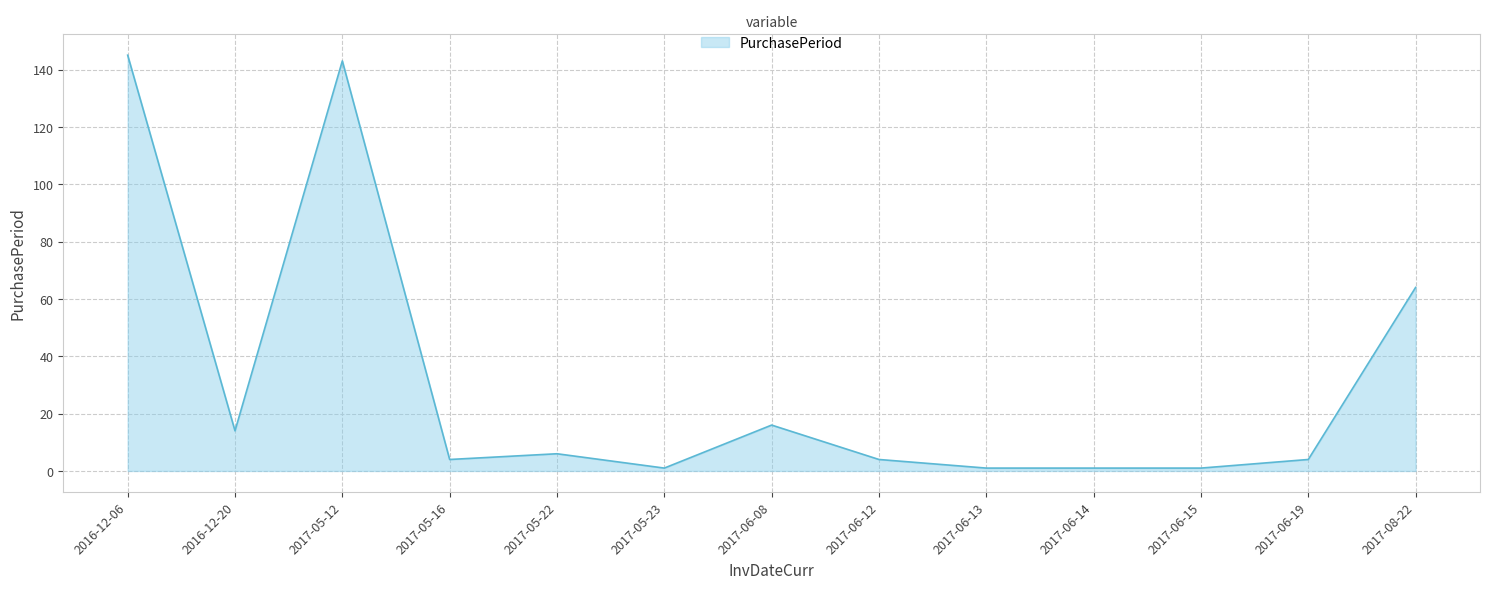

True or false: there are more than 1 points higher than both neighbors.

True